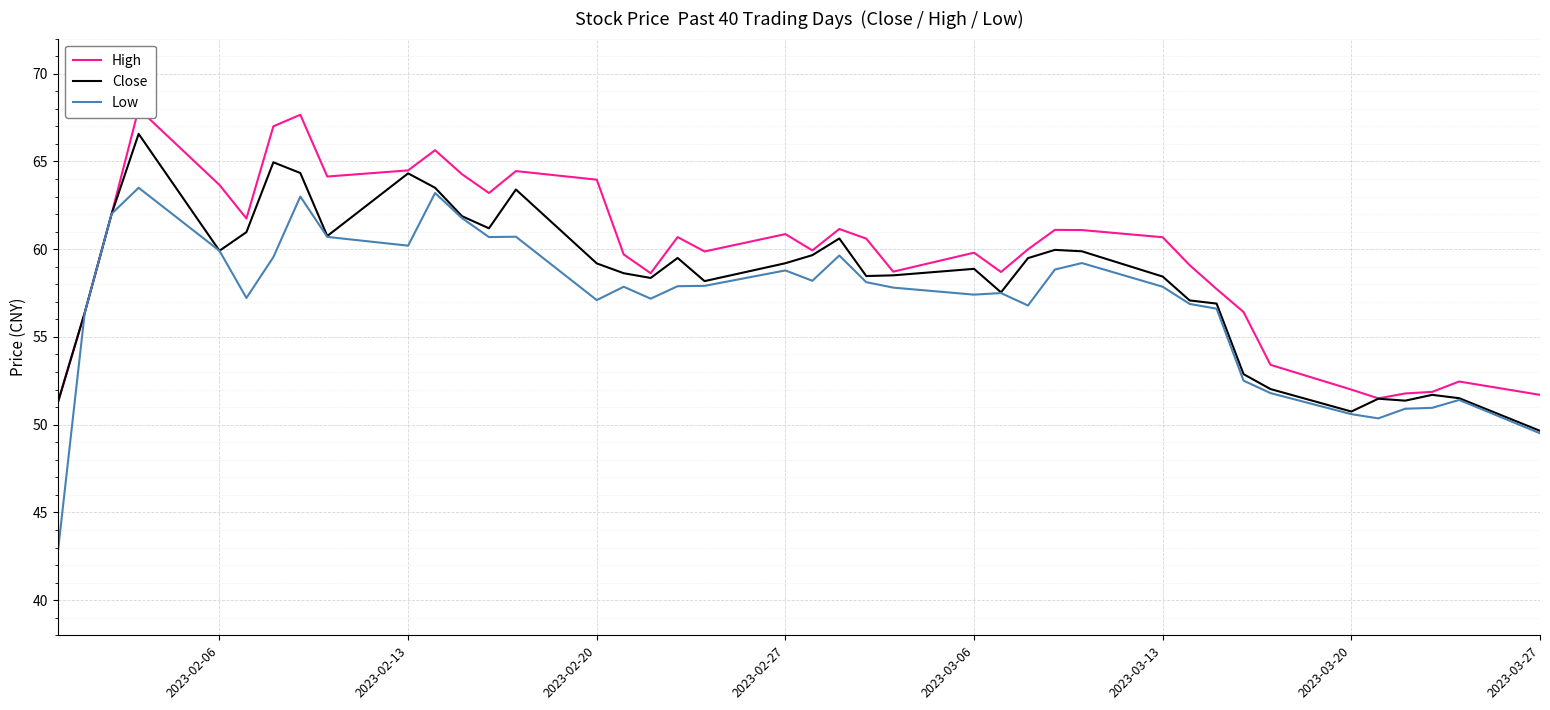

The Low series shows 99.7 at 2023-03-06. True or false?

False